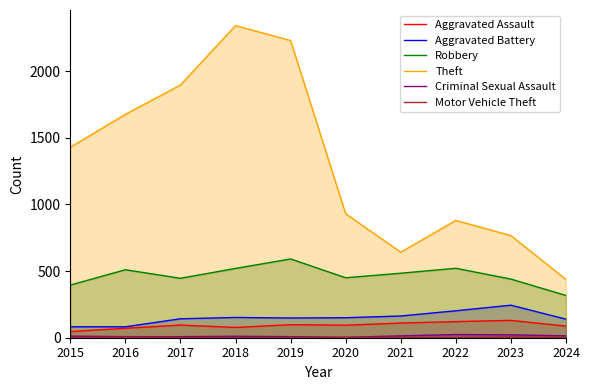

List the labels in order of Aggravated Battery value, smallest first.

2015, 2016, 2024, 2017, 2019, 2020, 2018, 2021, 2022, 2023